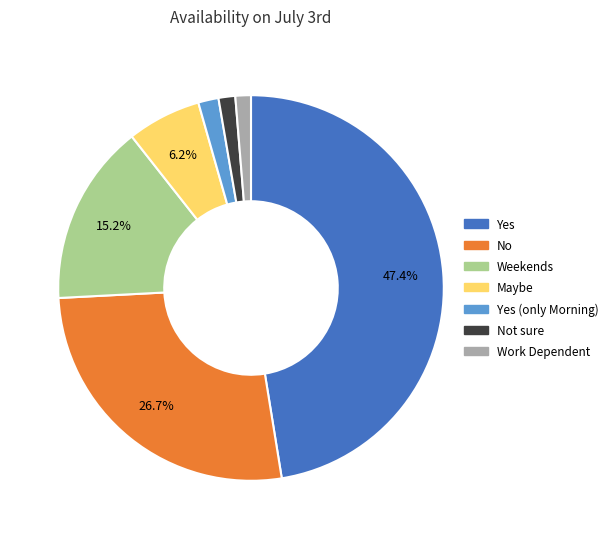

Does any single category account for the majority?

No